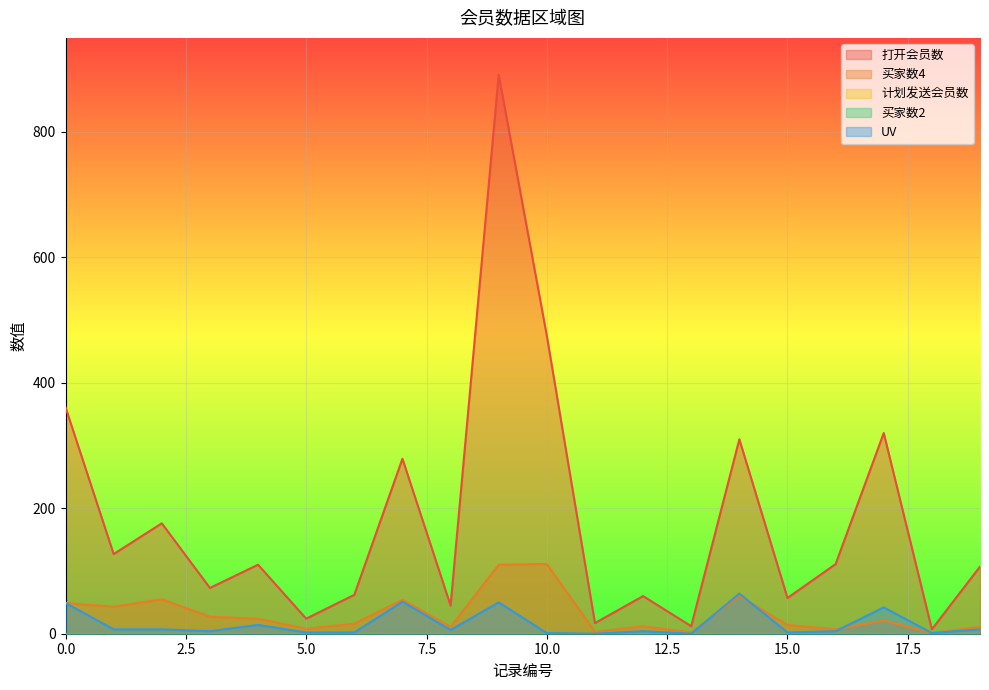

What is the spread (max minus min) of values at 7?

228